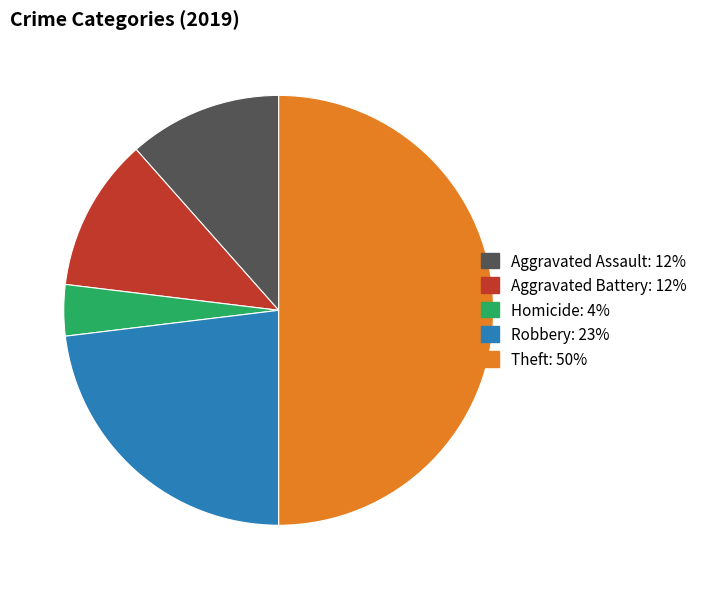

Count the number of slices in the pie.

5